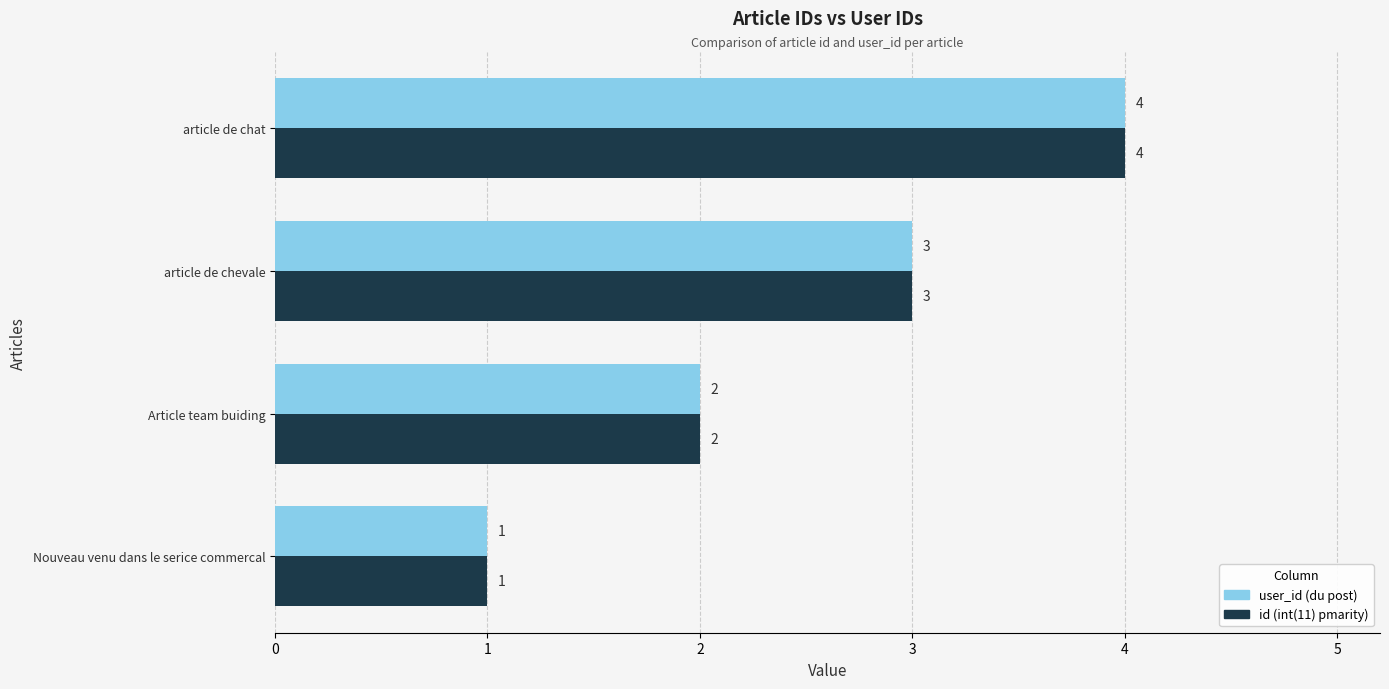

List the labels in order of user_id (du post) value, smallest first.

Nouveau venu dans le serice commercal, Article team buiding, article de chevale, article de chat